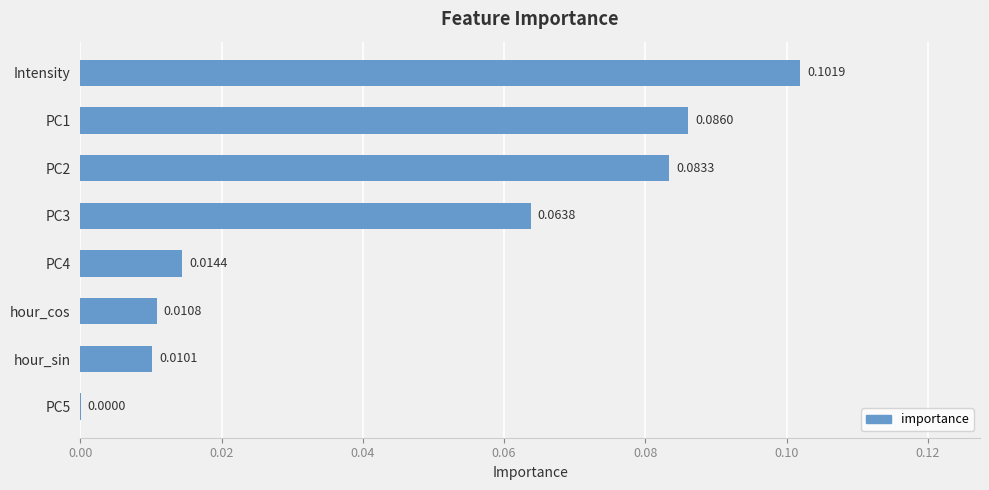

At which category does the chart reach its peak across all series?

Intensity